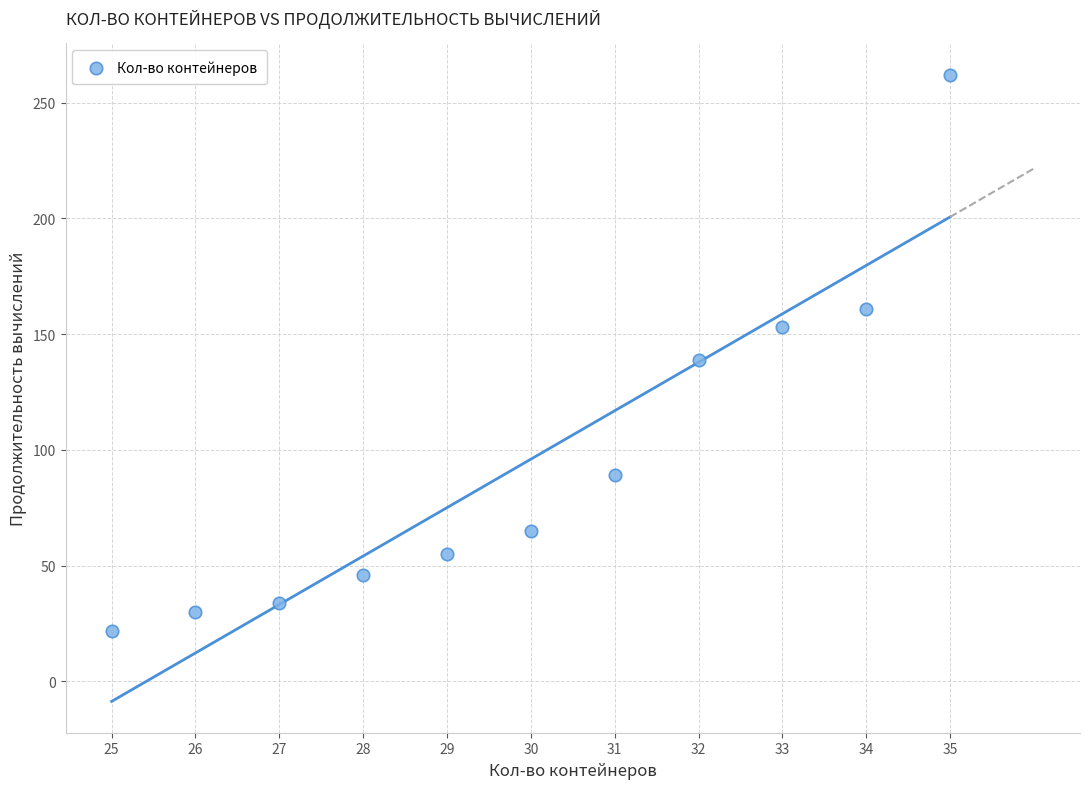

What Y value in the scatter plot is closest to 142?

139